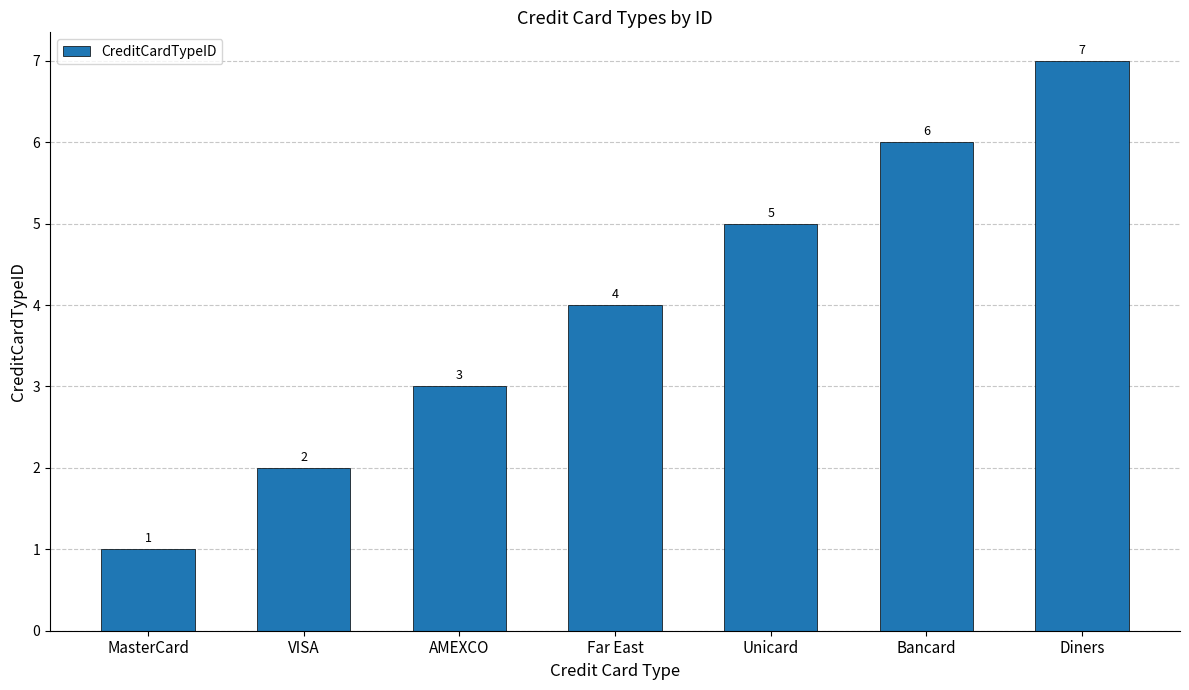

Between Bancard and Diners, which is larger?

Diners